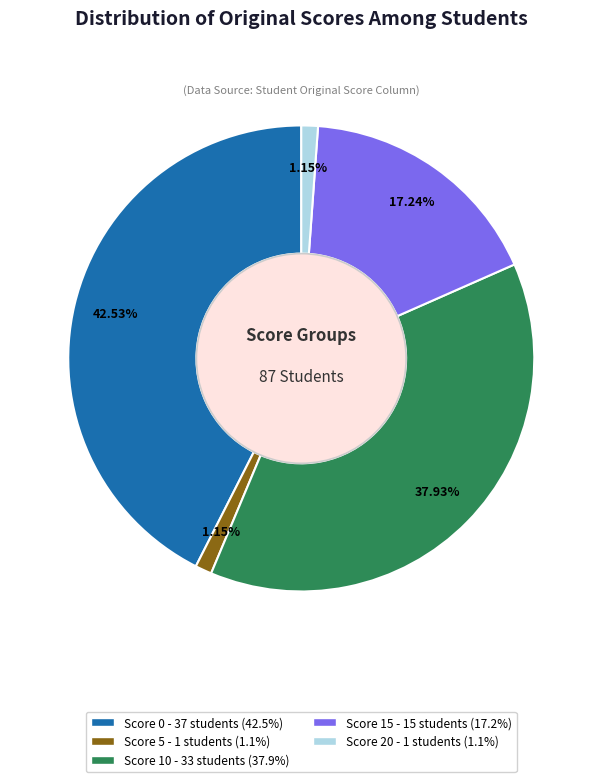

How many slices are in this pie chart?

5